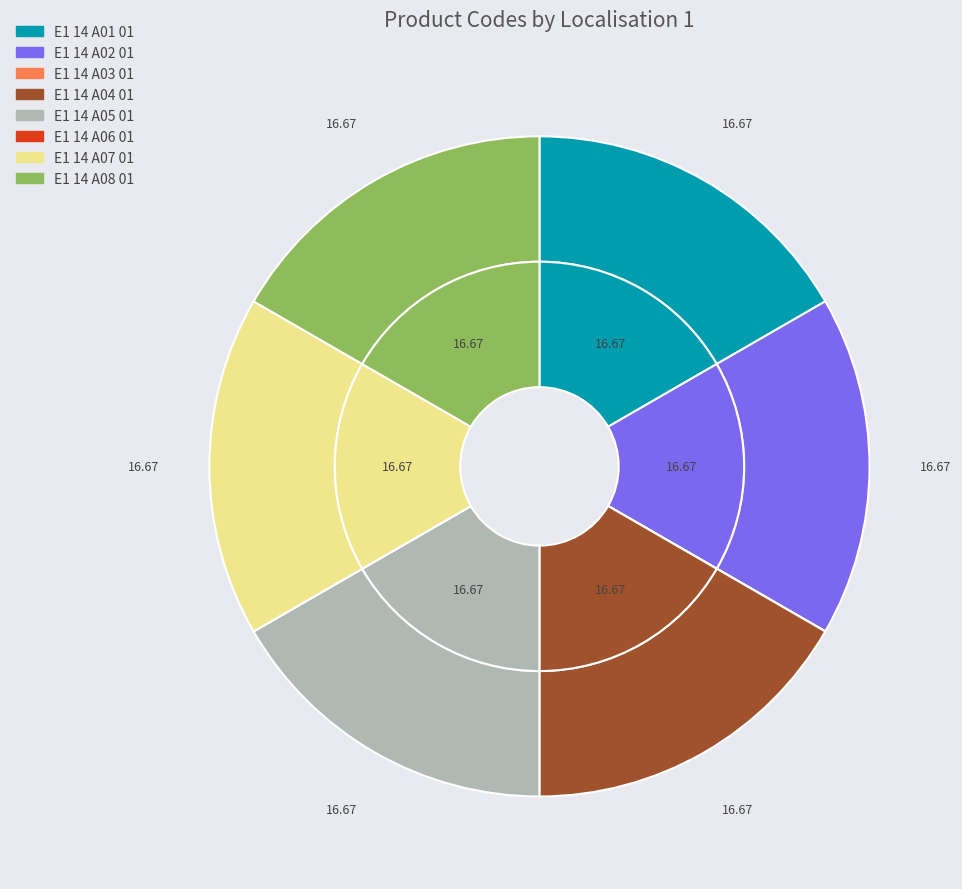

True or false: E1 14 A02 01 accounts for 4% of the total.

False